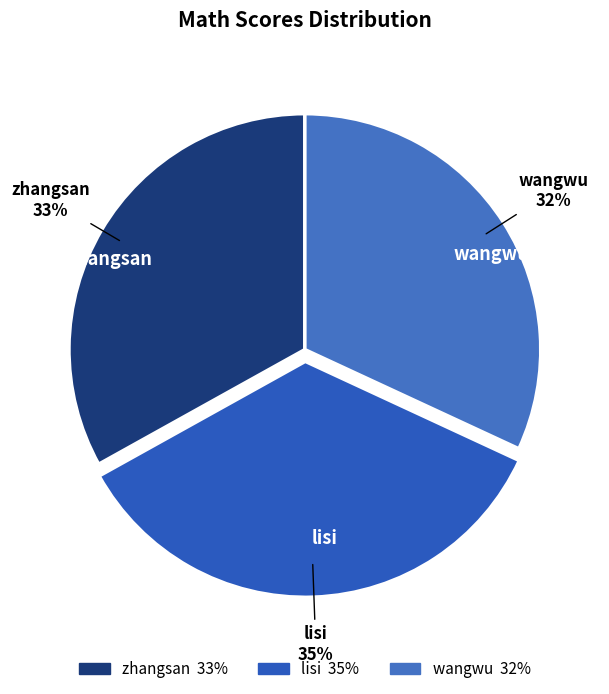

Is it true that lisi is 23% of the pie?

False